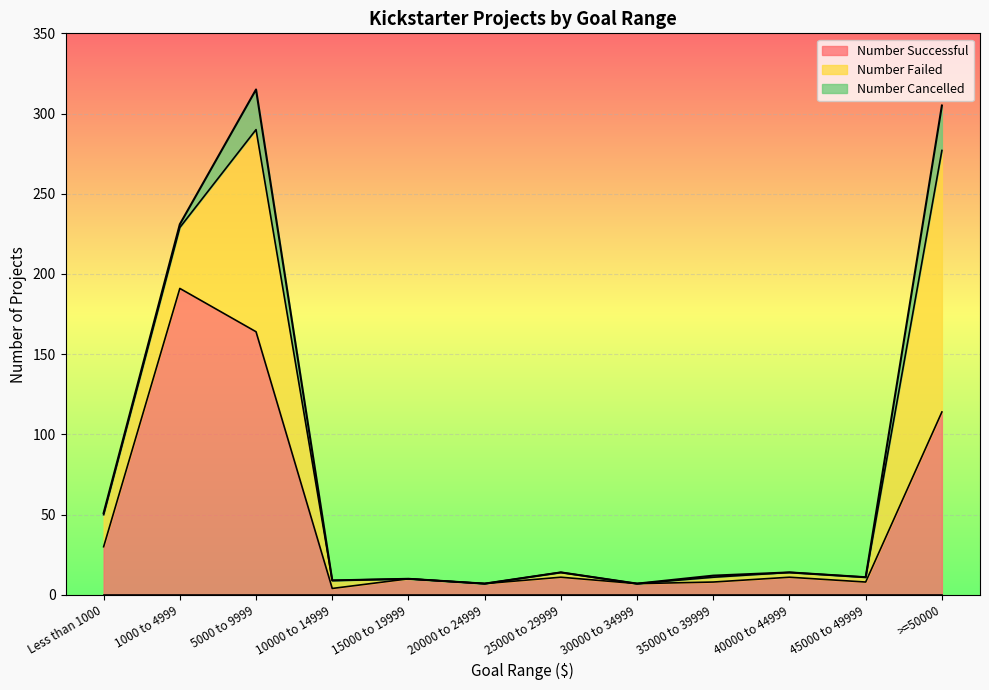

What position from the right is 25000 to 29999?

6